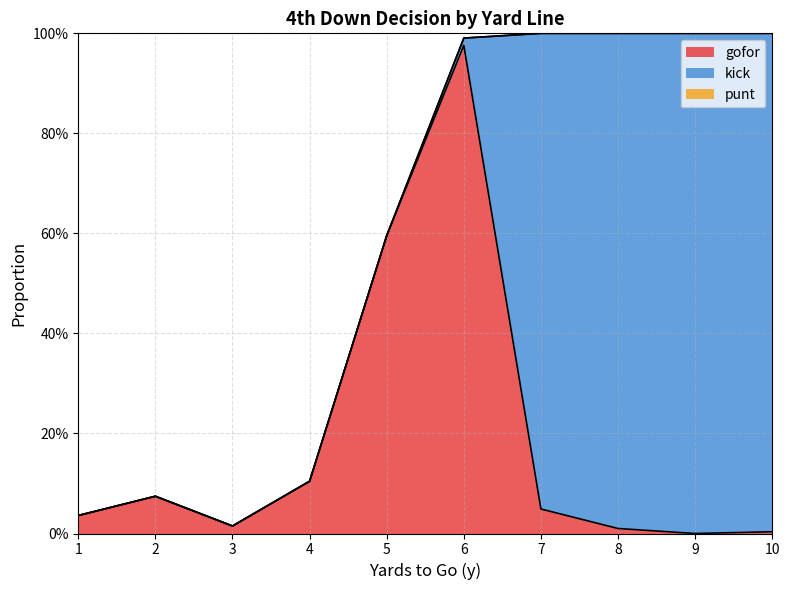

Reading left to right, transcribe all the data shown in this chart.

gofor: 1=0.0	2=0.1	3=0.0	4=0.1	5=0.6	6=1.0	7=0.0	8=0.0	9=0.0	10=0.0
kick: 1=0.0	2=0.0	3=0.0	4=0.0	5=0.0	6=0.0	7=1.0	8=1.0	9=1.0	10=1.0
punt: 1=0.0	2=0.0	3=0.0	4=0.0	5=0.0	6=0.0	7=0.0	8=0.0	9=0.0	10=0.0